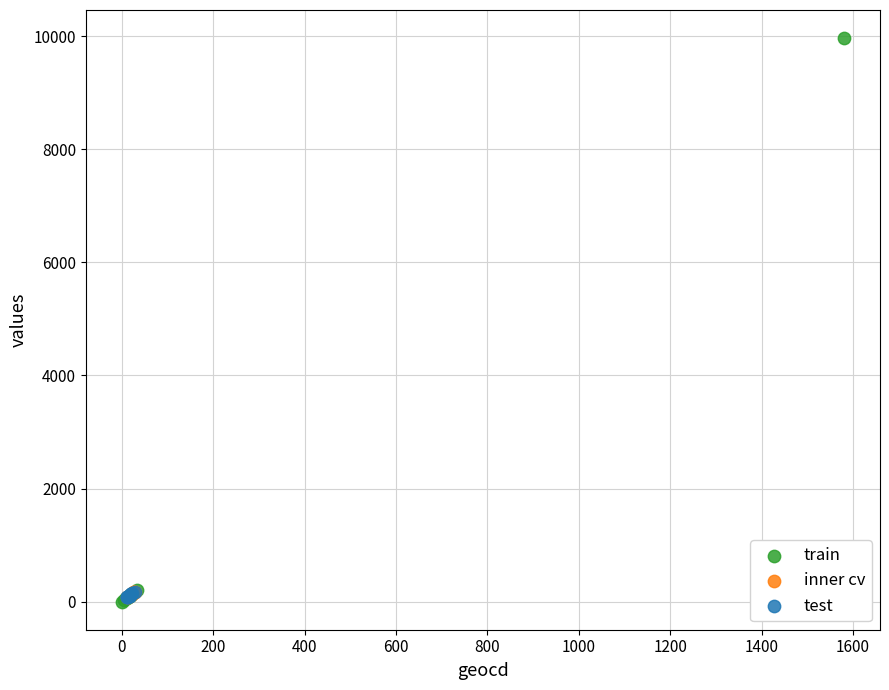

Which series contains the highest Y value?

train